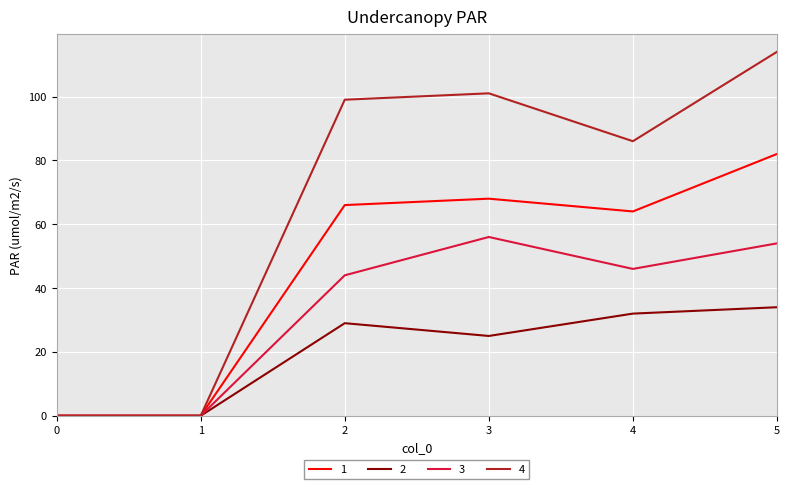

Which series has the largest range (max minus min)?

4